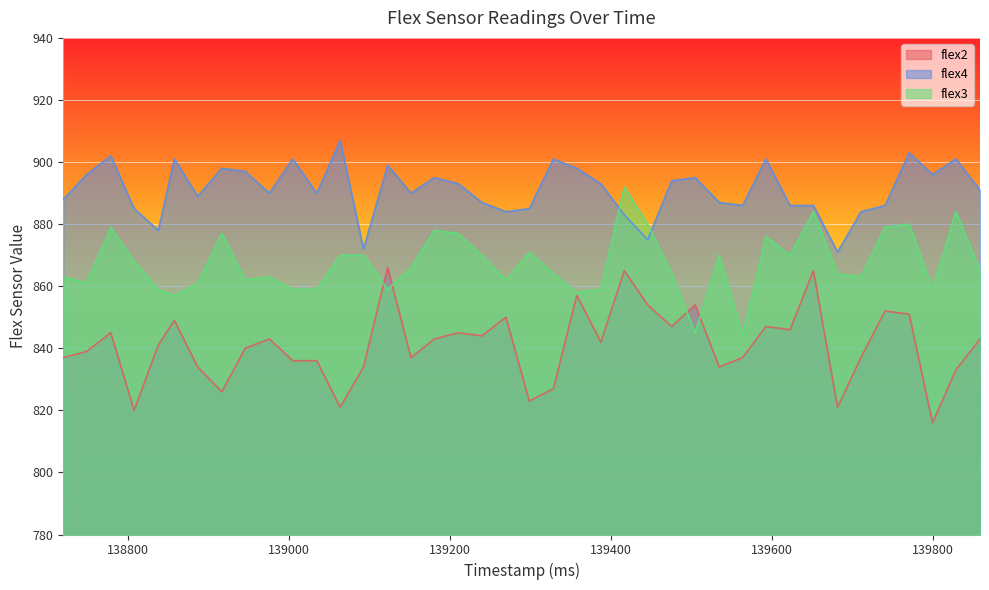

Which has a higher value, 139005 or 139181?

139181